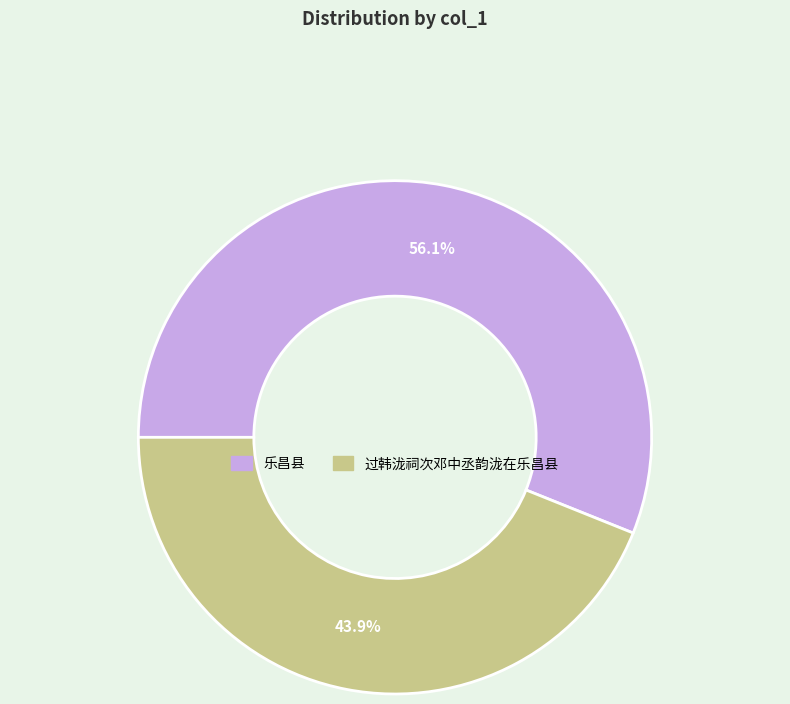

Combined, do 过韩泷祠次邓中丞韵泷在乐昌县 and 乐昌县 account for over 50%?

Yes